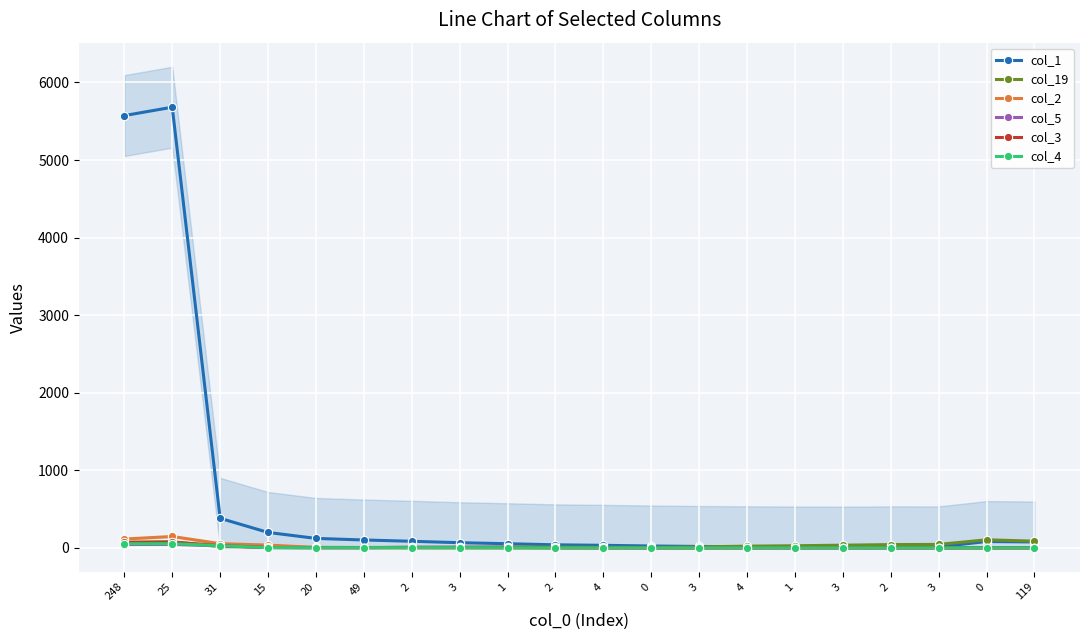

The value of col_3 at 3 is -50.4. True or false?

False